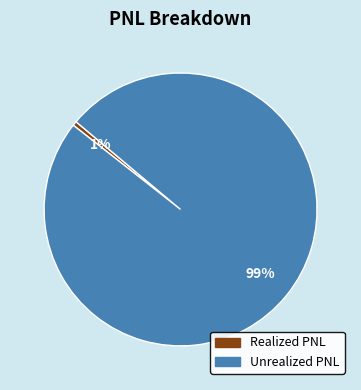

How many slices are in this pie chart?

2